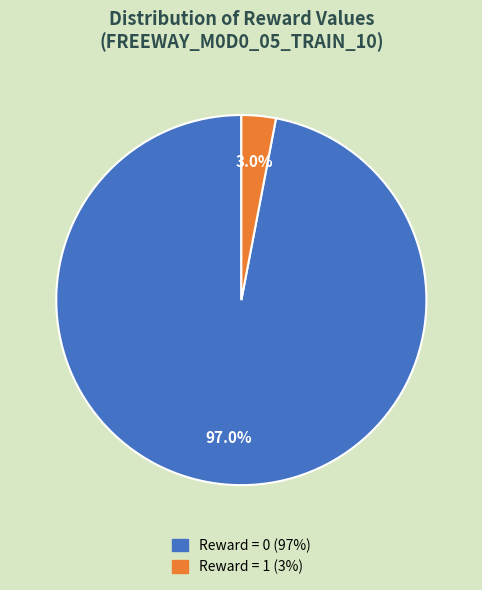

Does Reward = 0 account for over 50% of the chart?

Yes